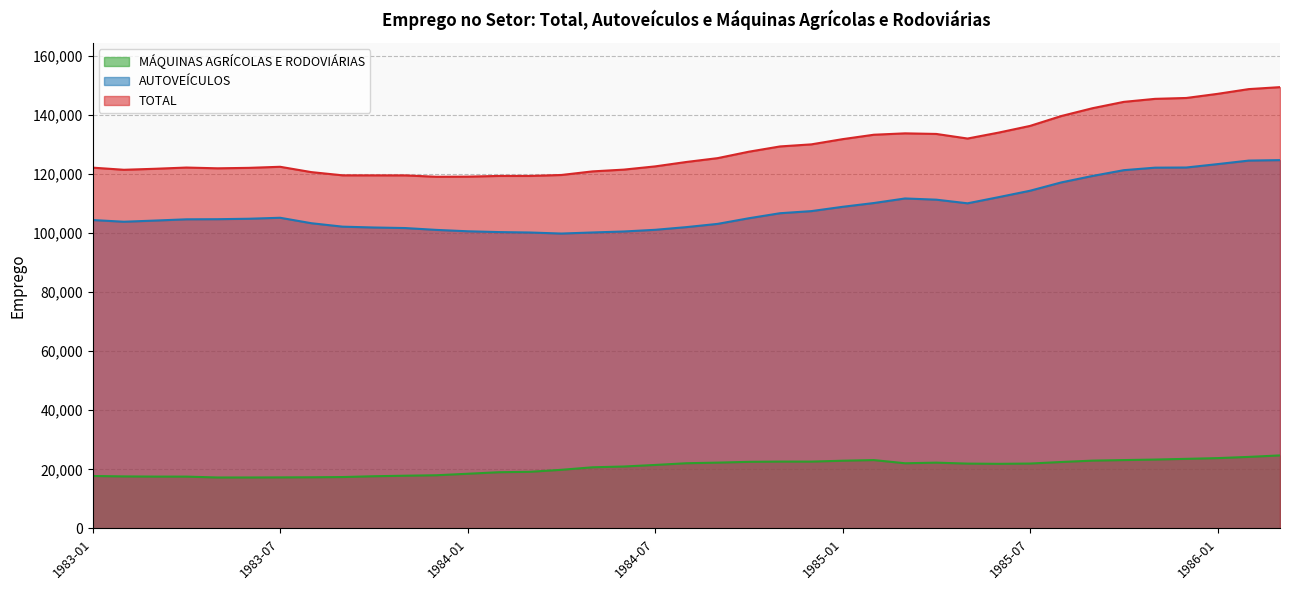

The MÁQUINAS AGRÍCOLAS E RODOVIÁRIAS series shows 17991 at 1983-12. True or false?

True